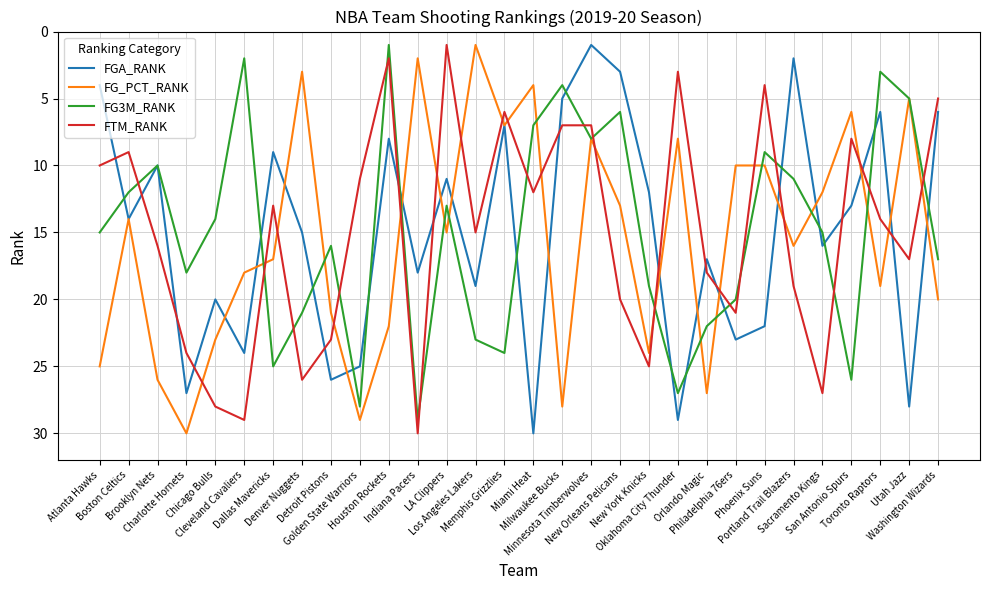

How many lines are shown in the chart?

4